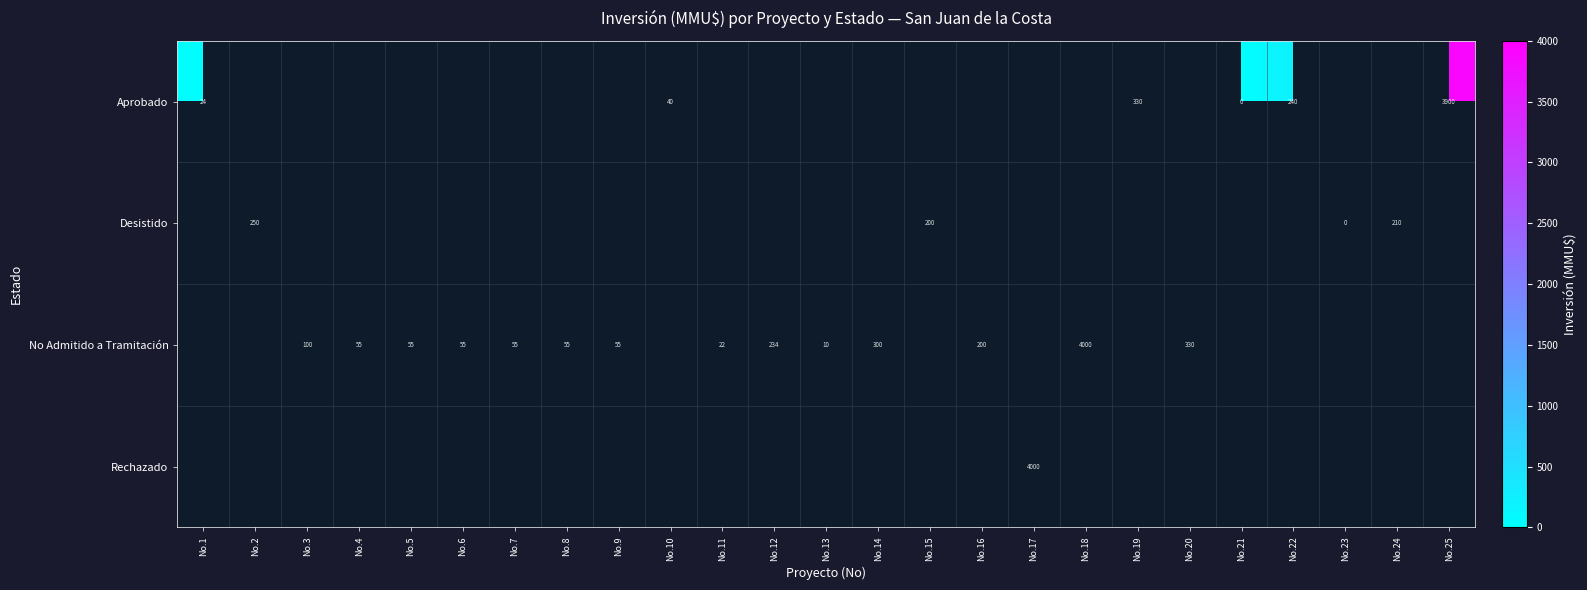

True or false: Aprobado has a value of 330 at No.19.

True